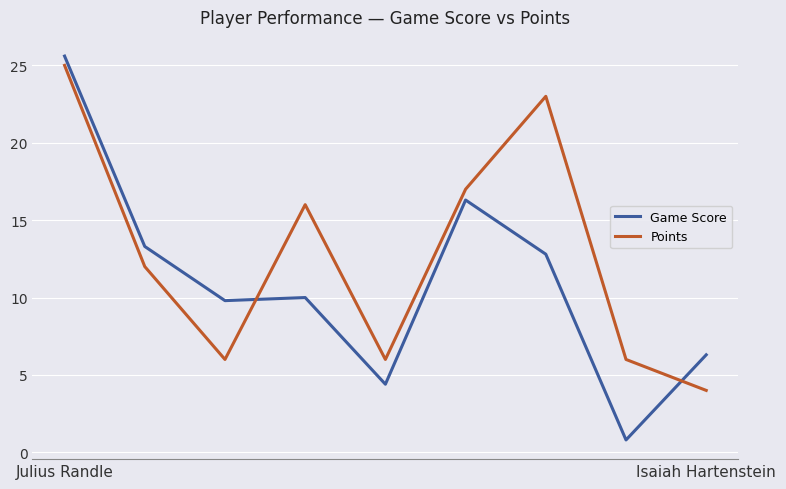

What are all the series names shown in the legend?

Game Score, Points